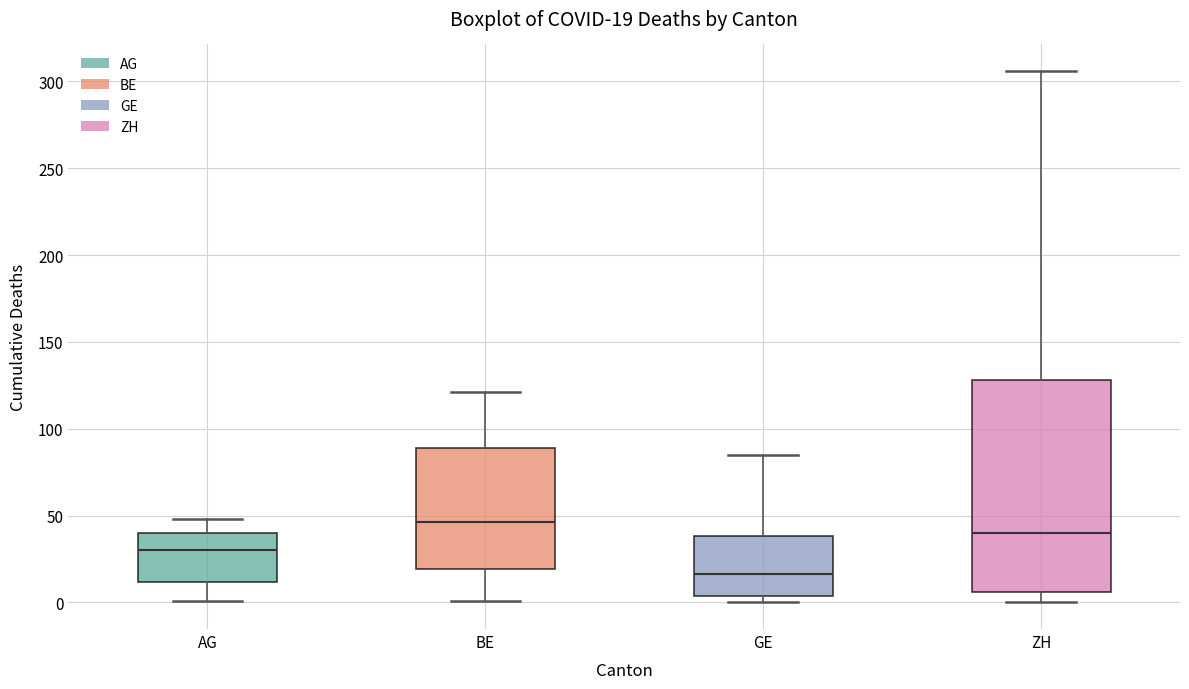

Which box has the lowest median line?

GE